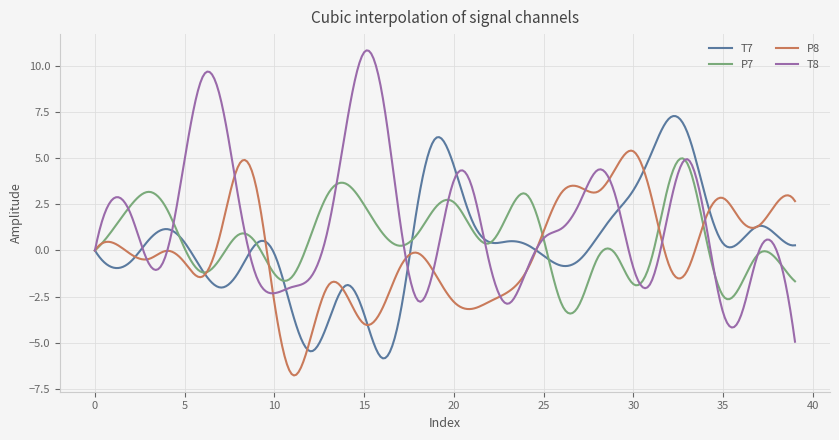

List the series in order of their overall mean, lowest first.

P8, T7, P7, T8